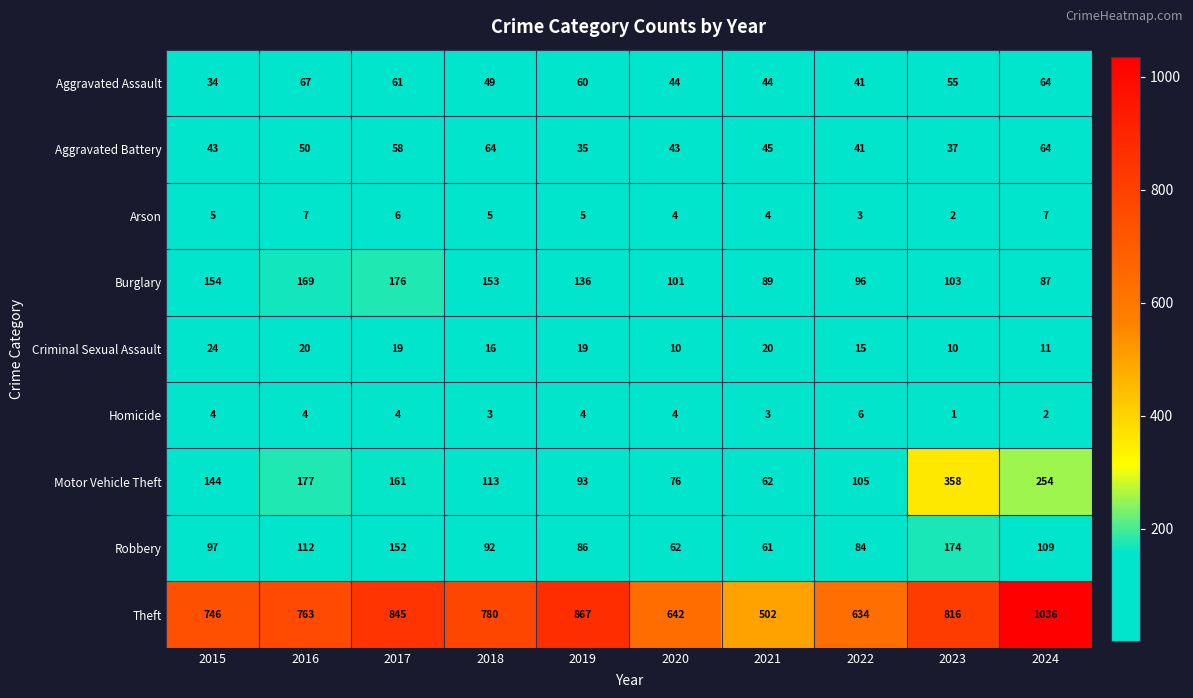

Which series has the largest total across all categories?

Theft